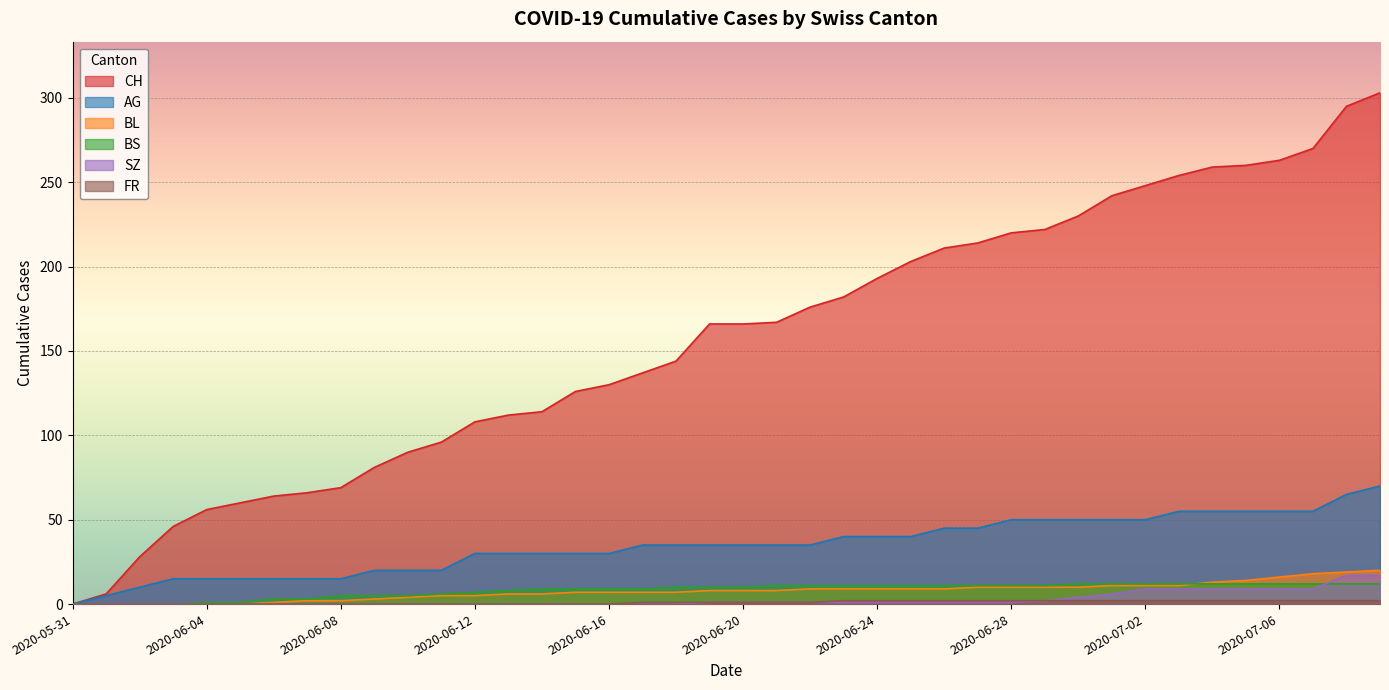

What is the label of the 4th point from the right?

2020-07-06